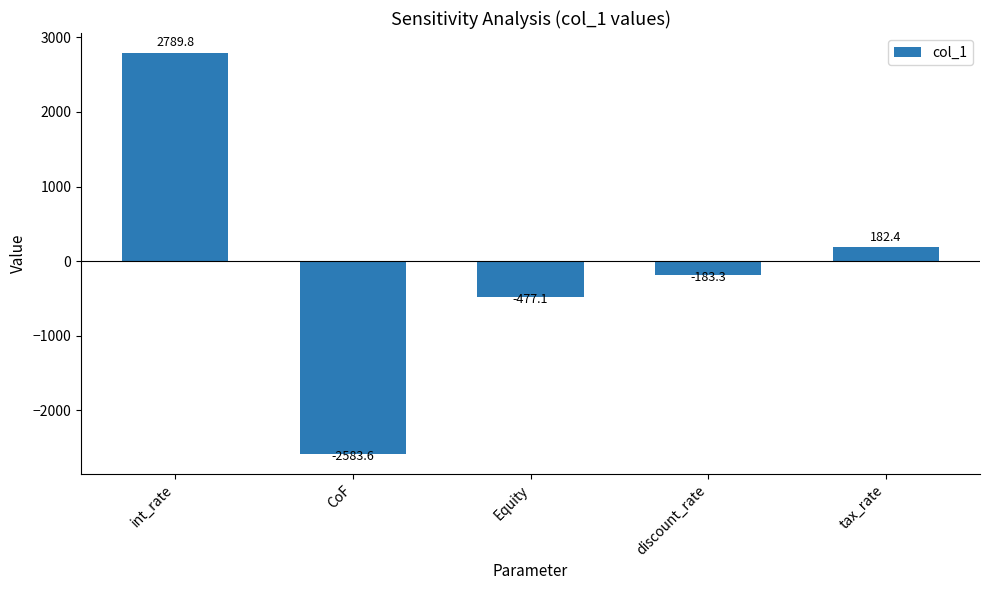

Reading left to right, what are all the values shown in this chart?

int_rate=2789.8	CoF=-2583.6	Equity=-477.1	discount_rate=-183.3	tax_rate=182.4